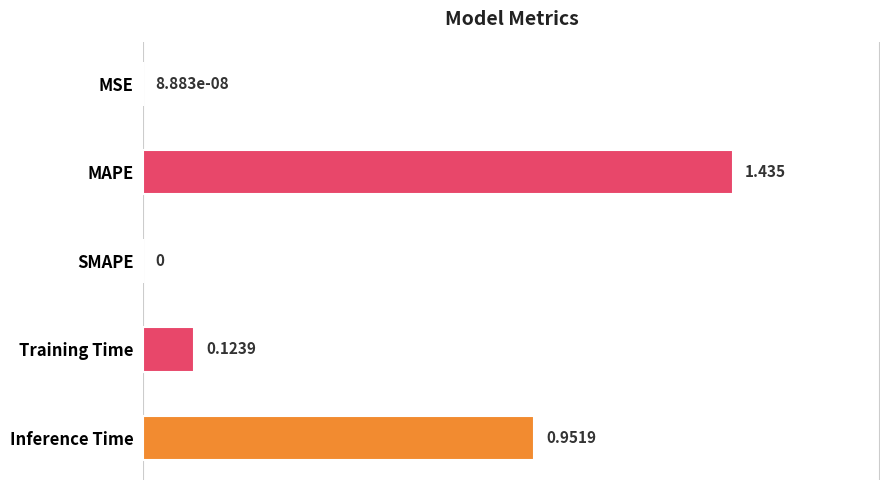

Which has a higher value, Inference Time or Training Time?

Inference Time